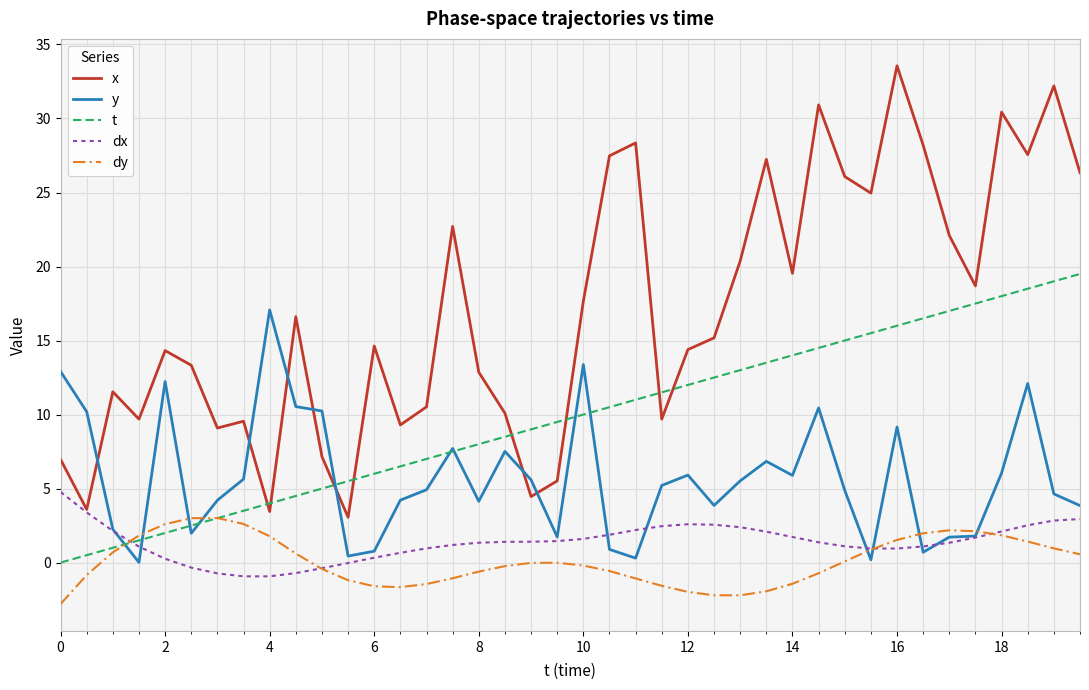

True or false: dy and x intersect in this chart.

False